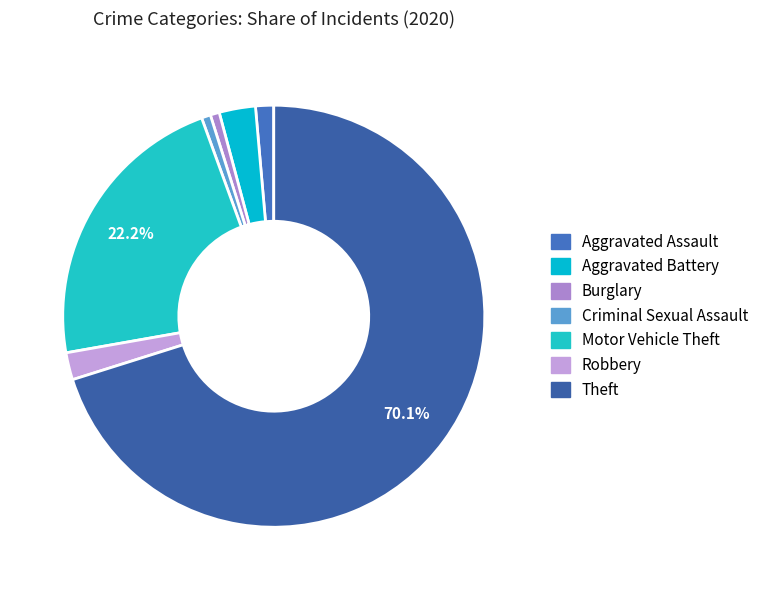

How many slices are in this pie chart?

7